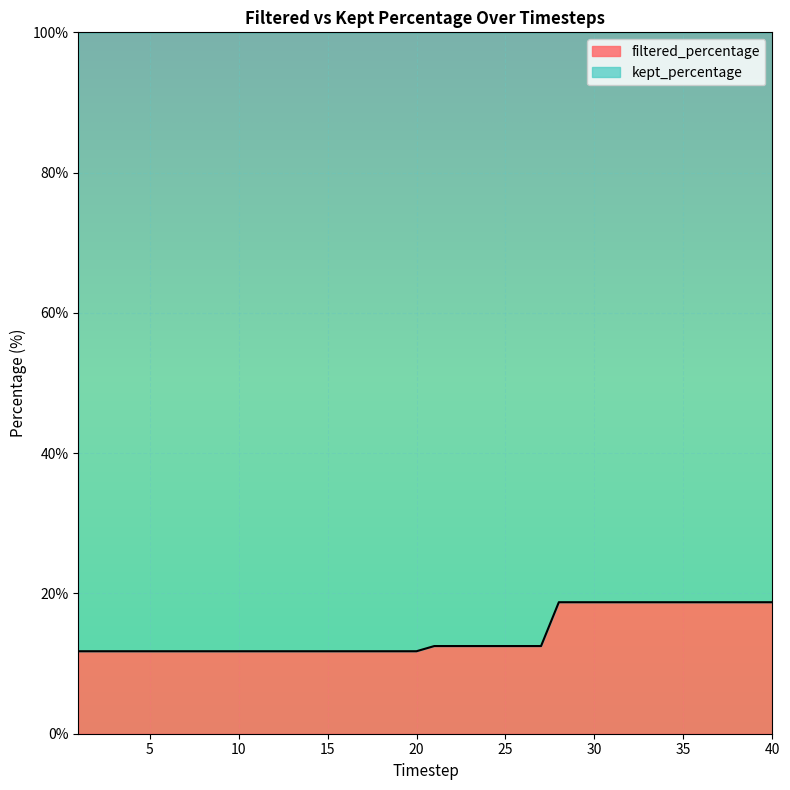

Reading left to right, list all the values displayed in this chart.

11.8	11.8	11.8	11.8	11.8	11.8	11.8	11.8	11.8	11.8	11.8	11.8	11.8	11.8	11.8	11.8	11.8	11.8	11.8	11.8	12.5	12.5	12.5	12.5	12.5	12.5	12.5	18.8	18.8	18.8	18.8	18.8	18.8	18.8	18.8	18.8	18.8	18.8	18.8	18.8